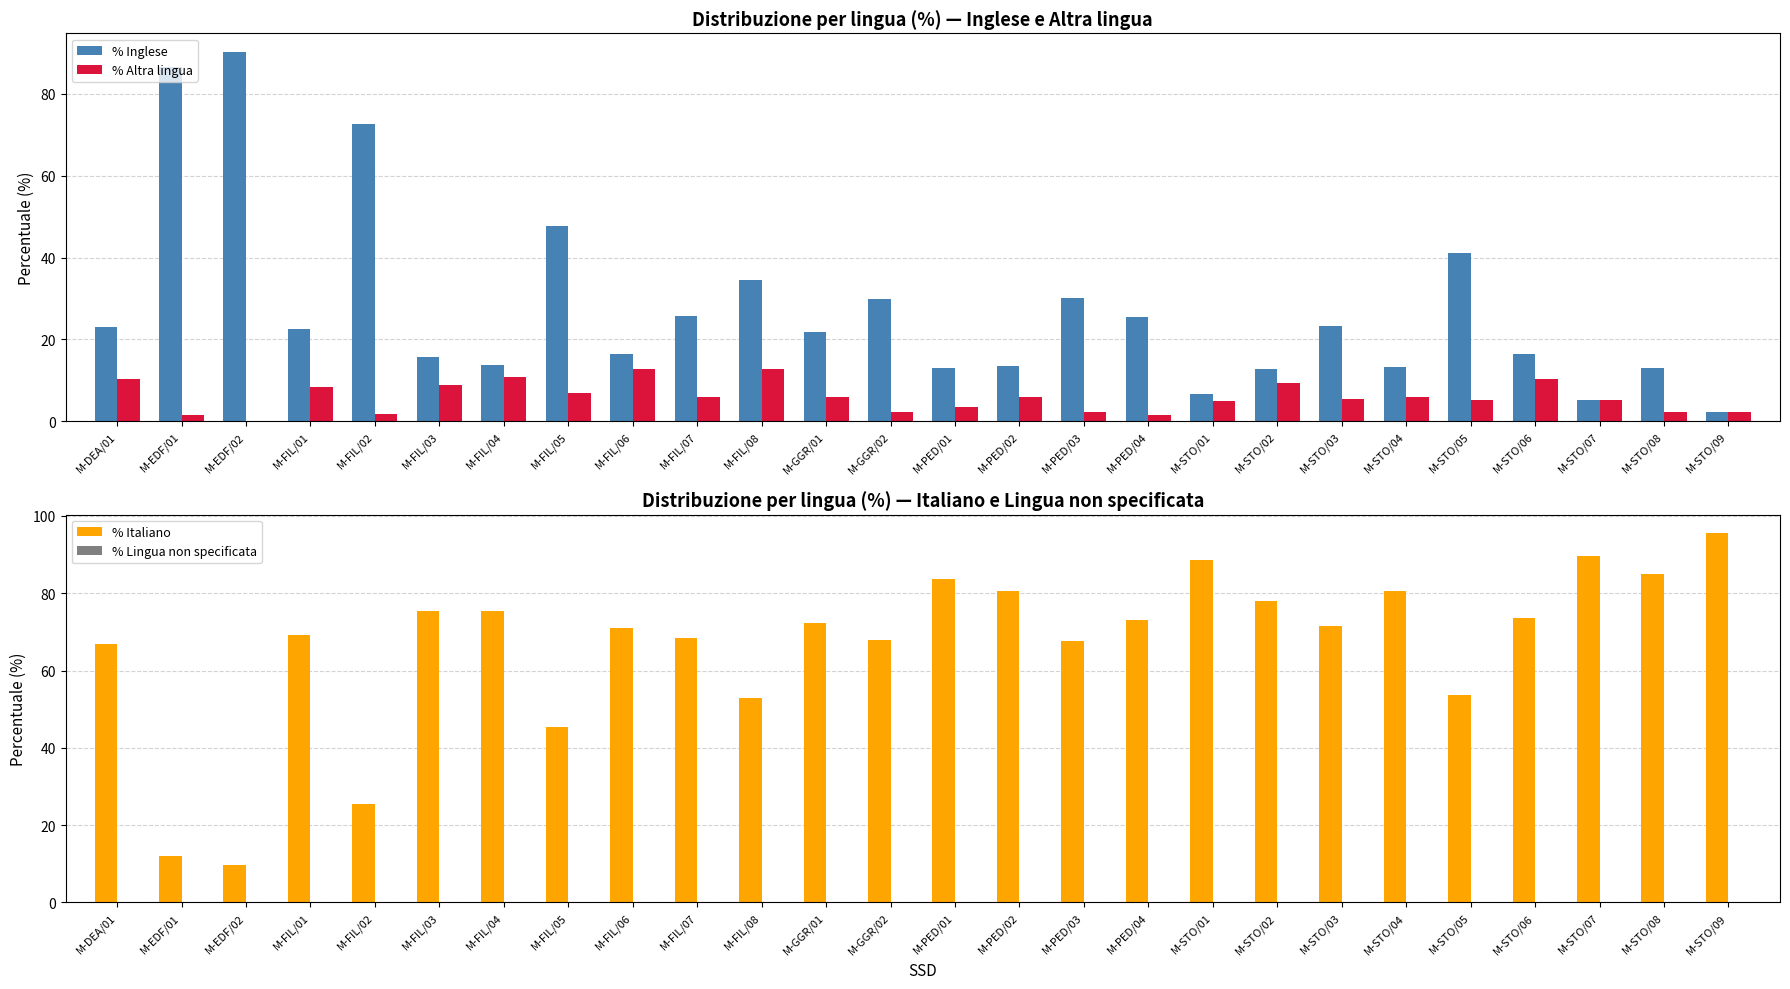

Reading left to right, what are all the values shown in this chart?

% Inglese: 22.9	86.7	90.3	22.6	72.7	15.7	13.8	47.7	16.3	25.7	34.5	21.7	29.8	12.9	13.6	30.1	25.4	6.7	12.7	23.2	13.3	41.0	16.3	5.1	12.9	2.2
% Altra lingua: 10.2	1.4	0.0	8.2	1.7	8.9	10.9	6.9	12.8	5.9	12.6	5.9	2.2	3.4	5.8	2.3	1.5	4.8	9.2	5.4	6.0	5.3	10.2	5.1	2.2	2.2
% Italiano: 66.9	11.9	9.7	69.2	25.6	75.4	75.4	45.4	70.9	68.3	52.9	72.4	68.0	83.7	80.7	67.5	73.1	88.5	78.1	71.4	80.7	53.7	73.5	89.7	84.9	95.6
% Lingua non specificata: 0.0	0.0	0.0	0.0	0.0	0.0	0.0	0.0	0.0	0.0	0.0	0.0	0.0	0.0	0.0	0.0	0.0	0.0	0.0	0.0	0.0	0.0	0.0	0.0	0.0	0.0